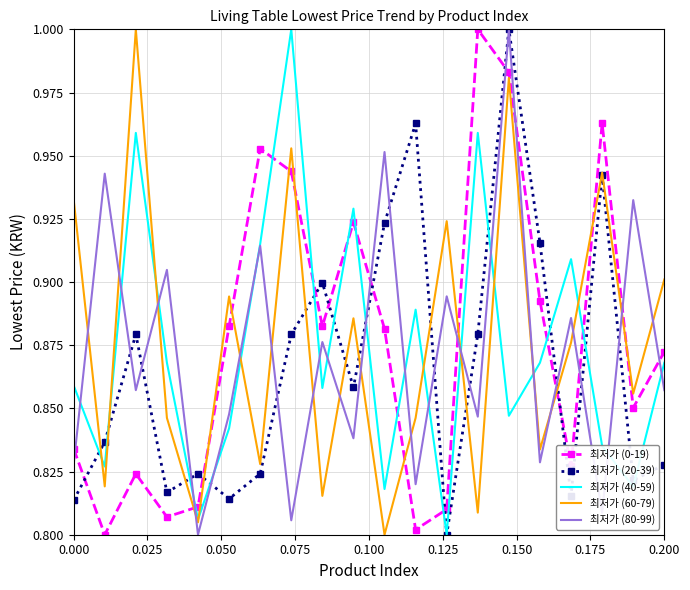

True or false: 최저가 (0-19) and 최저가 (60-79) intersect in this chart.

True